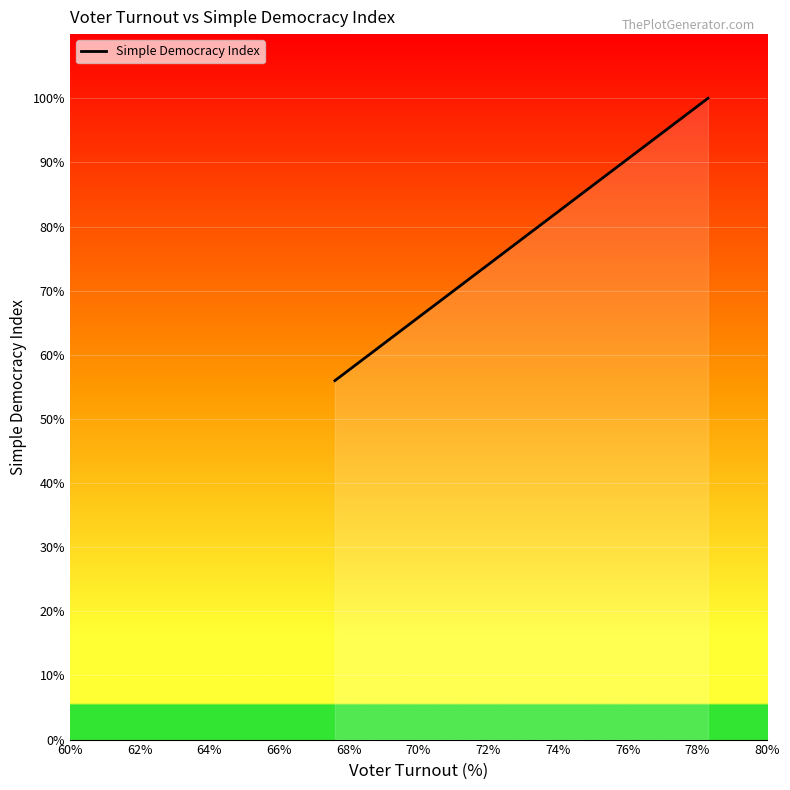

True or false: there are more than 1 points higher than both neighbors.

False